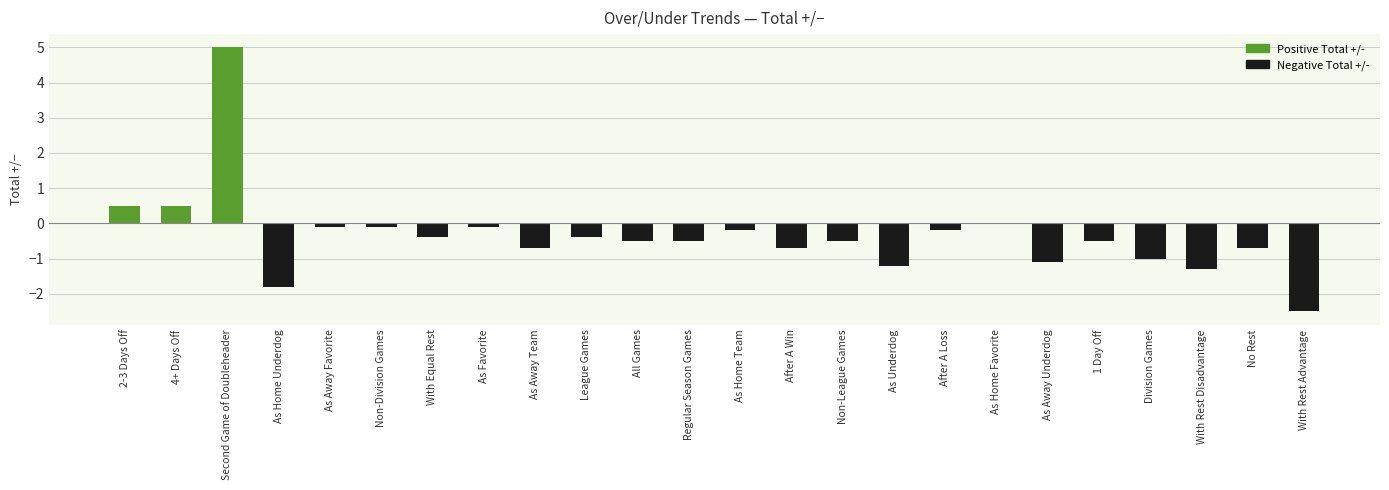

What is the maximum value shown in the chart?

5.0